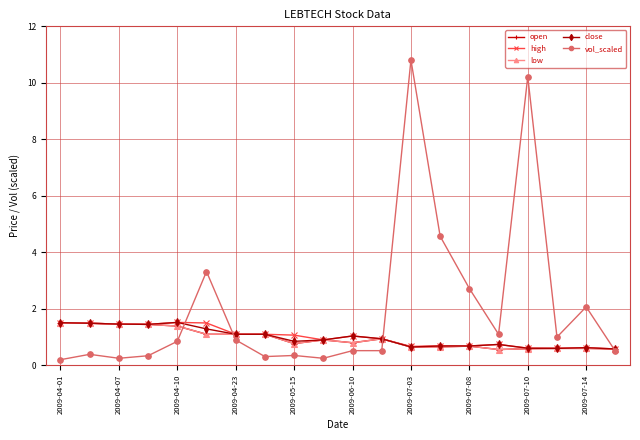

What is the value of the close point at the 14th from the left?

0.7